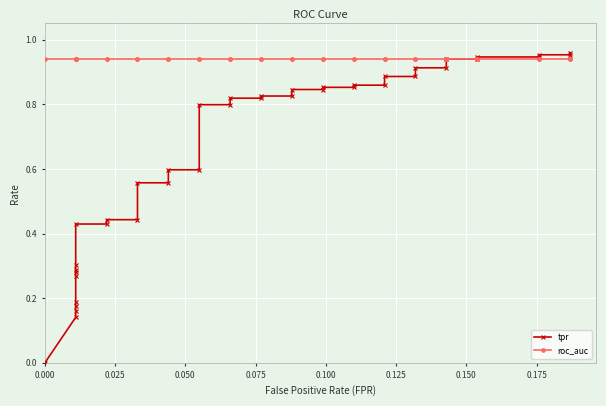

Rank the series by their maximum value, from lowest to highest.

roc_auc, tpr